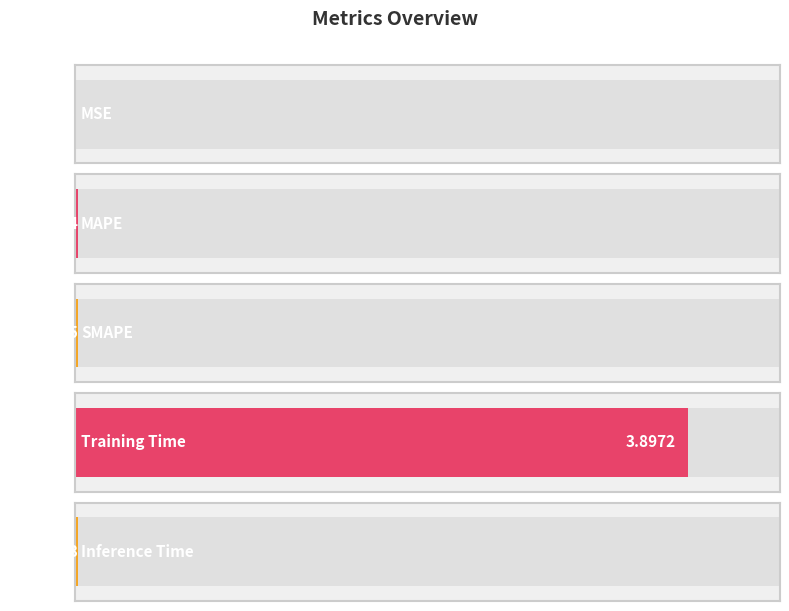

Where is the data nearest to the value 1?

SMAPE